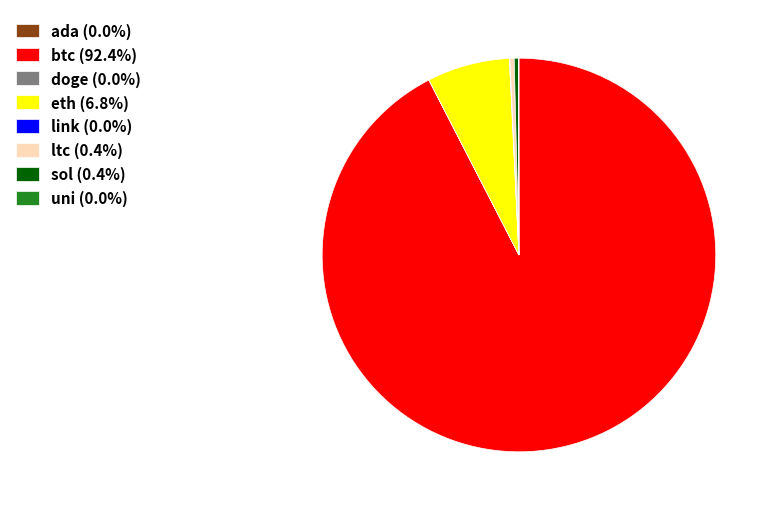

Does any single category account for the majority?

Yes